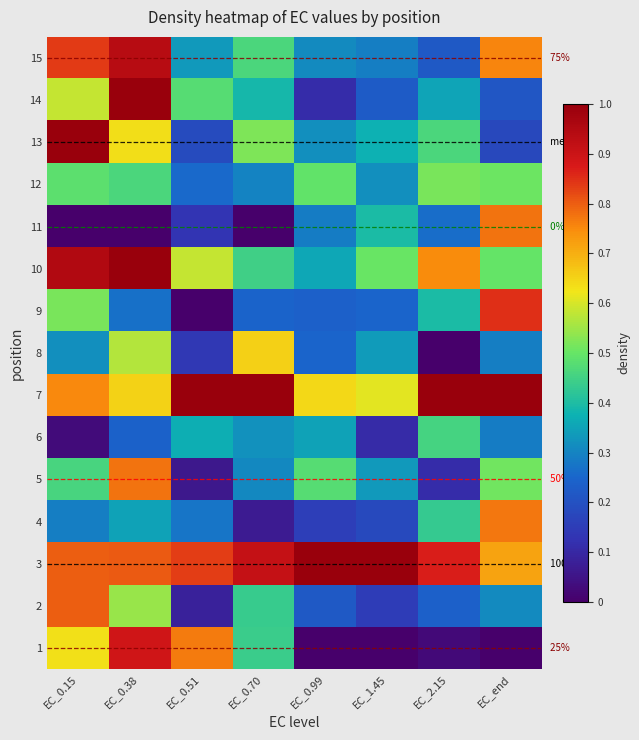

What is the difference between the highest and lowest values at EC_0.99?

1.0